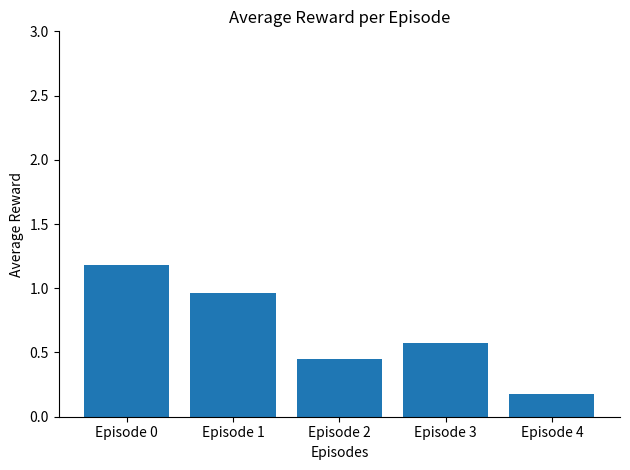

True or false: the data shows 0.3 at Episode 4.

False